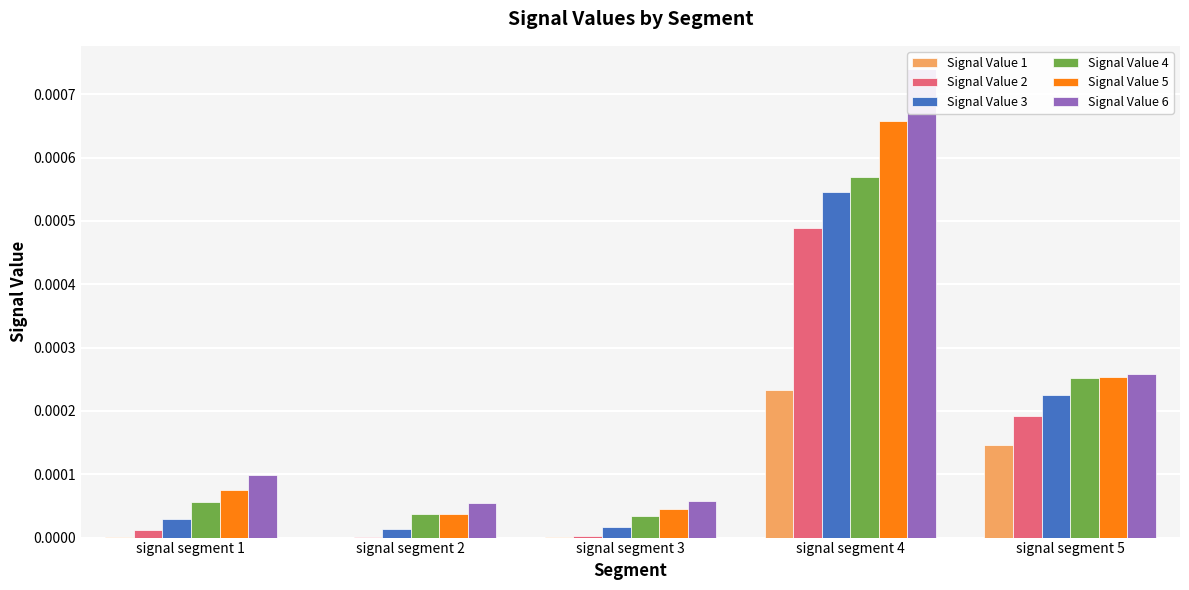

Between signal segment 1 and signal segment 2, which series saw the biggest shift?

Signal Value 6